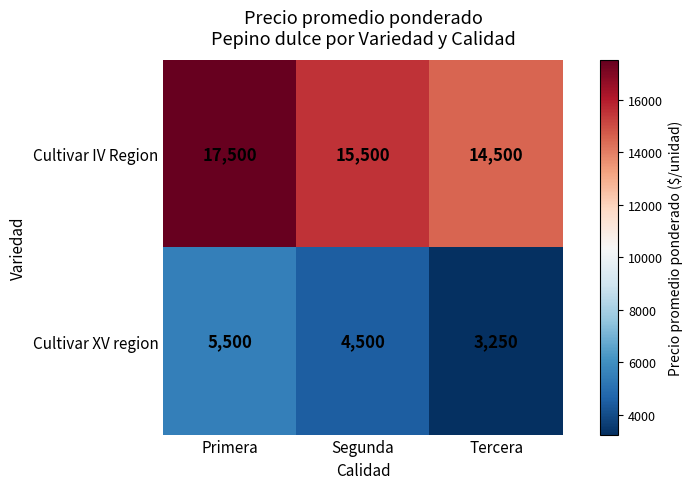

Reading right to left, transcribe all the data shown in this chart.

Cultivar IV Region: Tercera=14500	Segunda=15500	Primera=17500
Cultivar XV region: Tercera=3250	Segunda=4500	Primera=5500